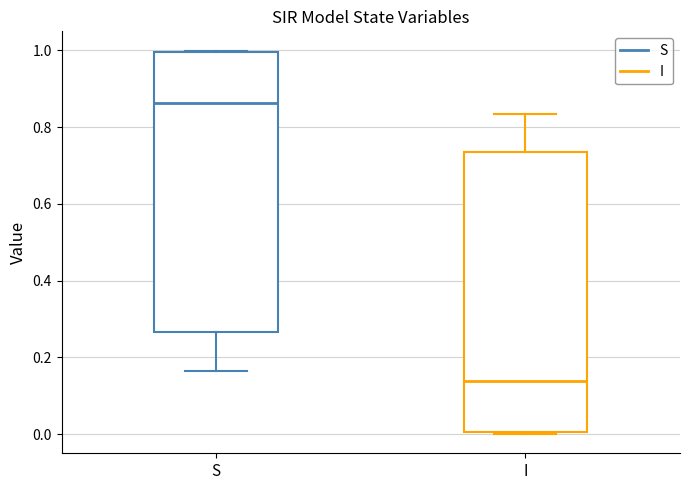

Reading left to right, read every box against the y-axis: the position of its median line, the range the box covers, and the ends of its whiskers. The values are not printed on the chart, so give them approximately, as read against the axis.

S: median 0.86, box 0.26 to 1.00, whiskers 0.16 to 1.00
I: median 0.14, box 0.00 to 0.74, whiskers 0.00 to 0.84